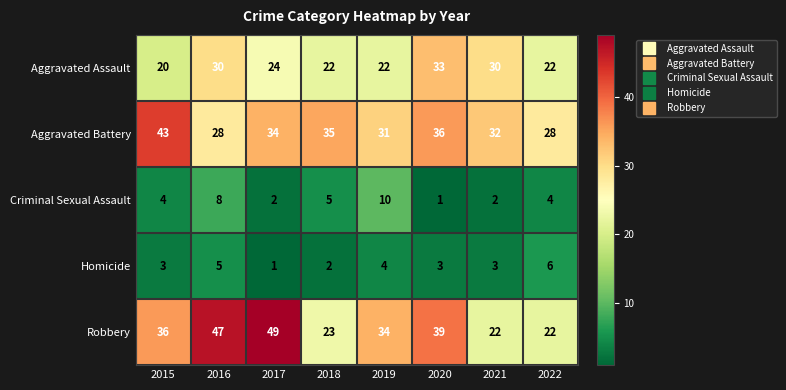

Which series has the largest total across all categories?

Robbery